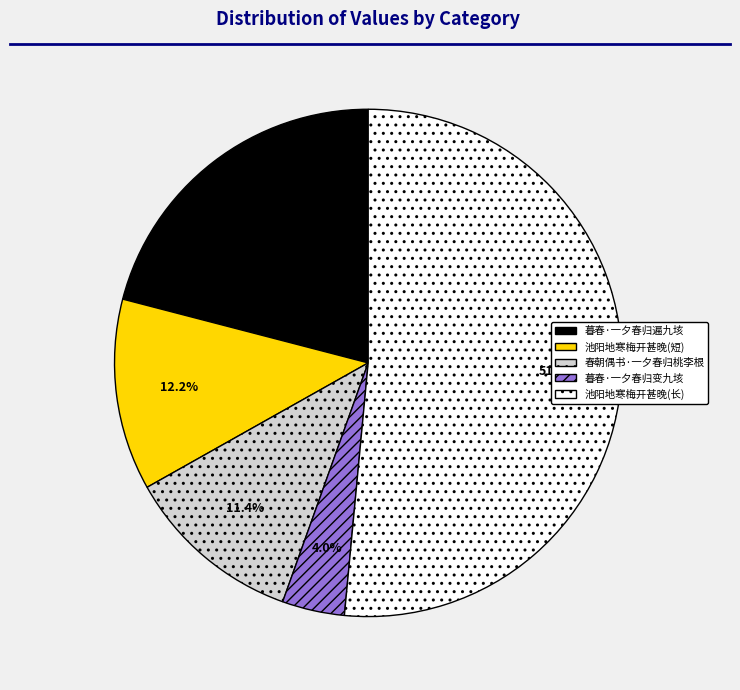

Is there a majority slice in this chart?

Yes